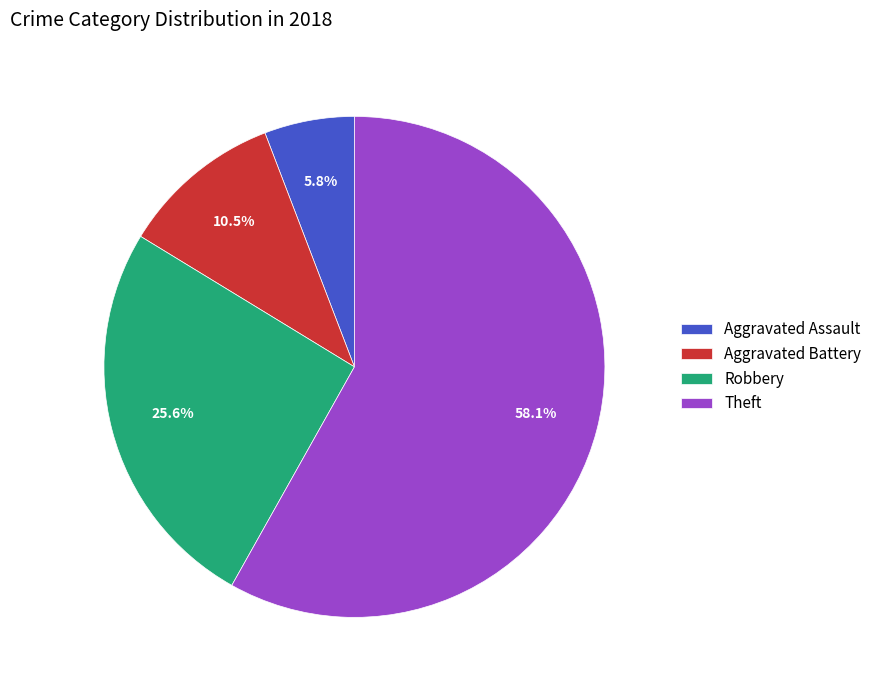

Which category has the biggest portion of the pie?

Theft